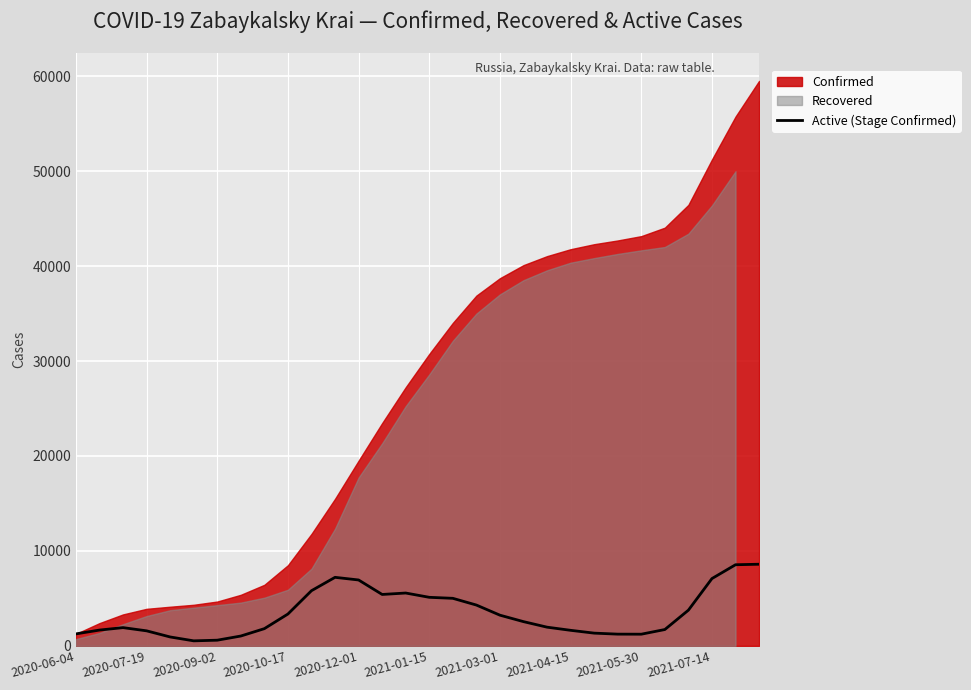

Is it true that the value at 17 is 4295?

True